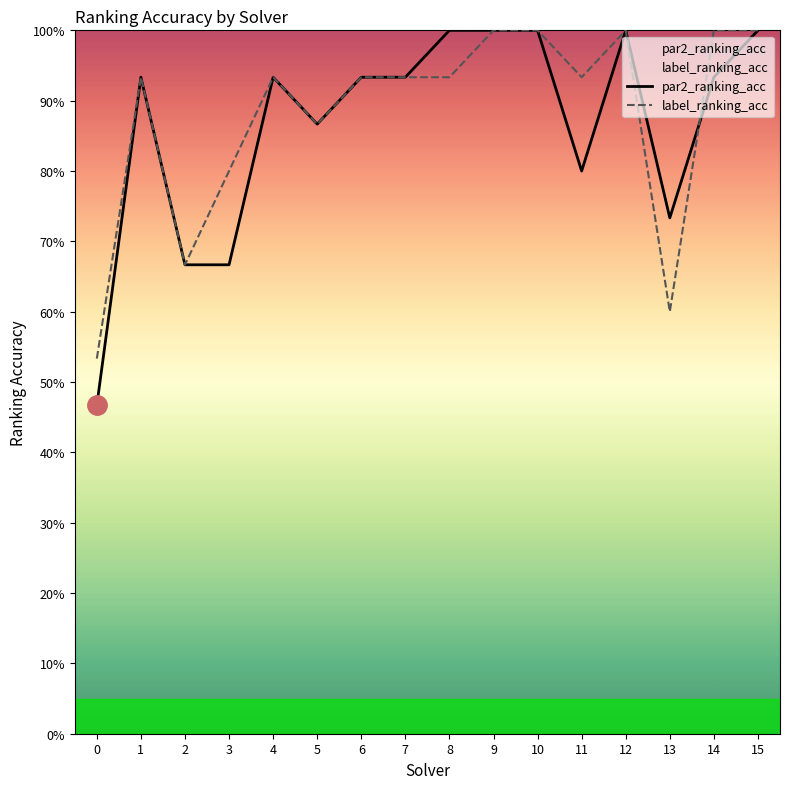

Is the value of par2_ranking_acc at 5 greater than the value of label_ranking_acc at 12?

No